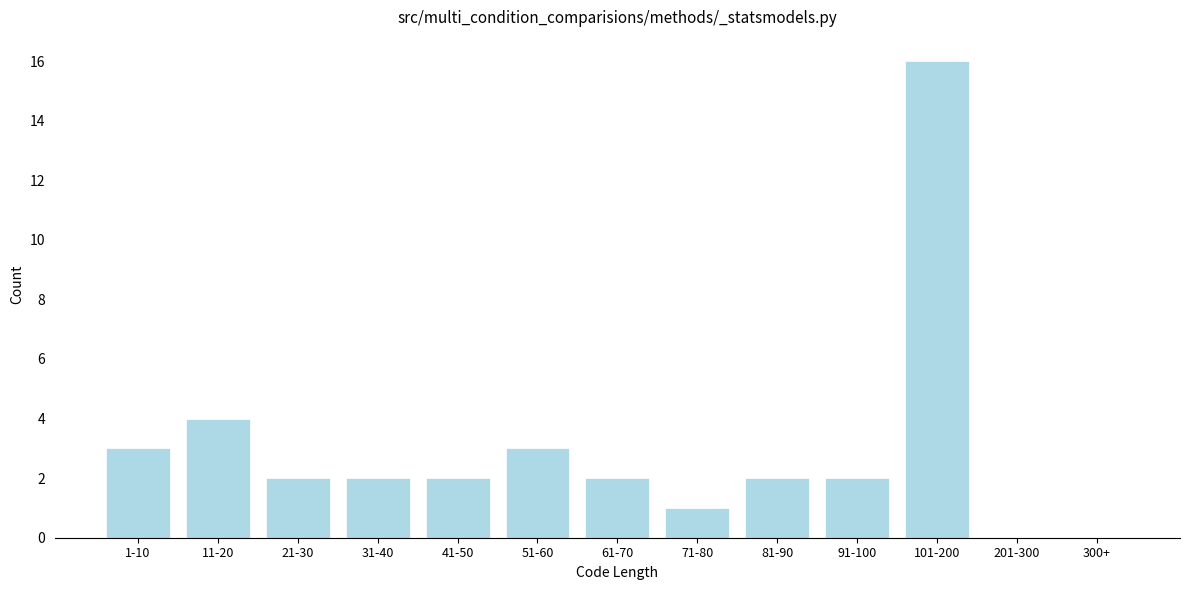

Reading right to left, list all the values displayed in this chart.

300+=0	201-300=0	101-200=16	91-100=2	81-90=2	71-80=1	61-70=2	51-60=3	41-50=2	31-40=2	21-30=2	11-20=4	1-10=3